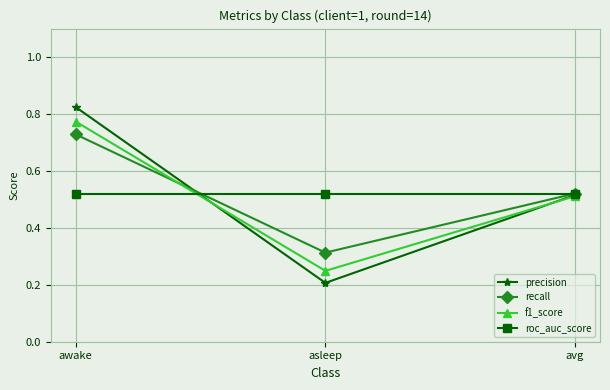

Count the precision values in the range 0 to 1.

3